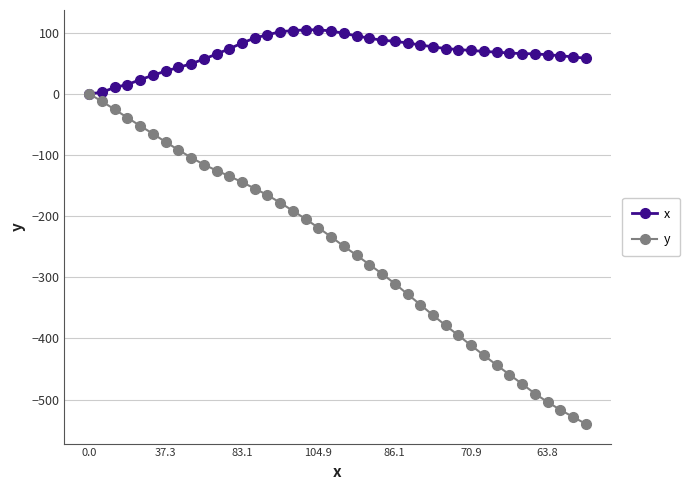

True or false: x has more than 0 interior local peaks.

True